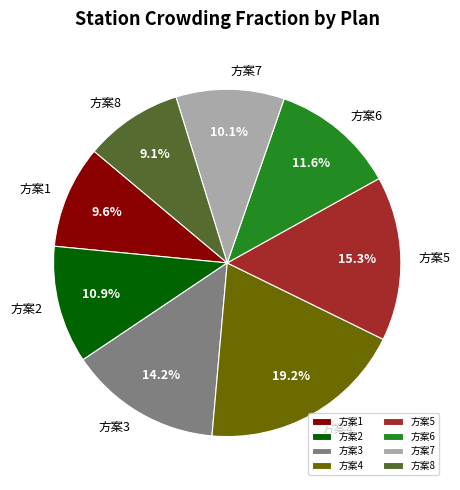

What is the largest slice in the pie chart?

方案4